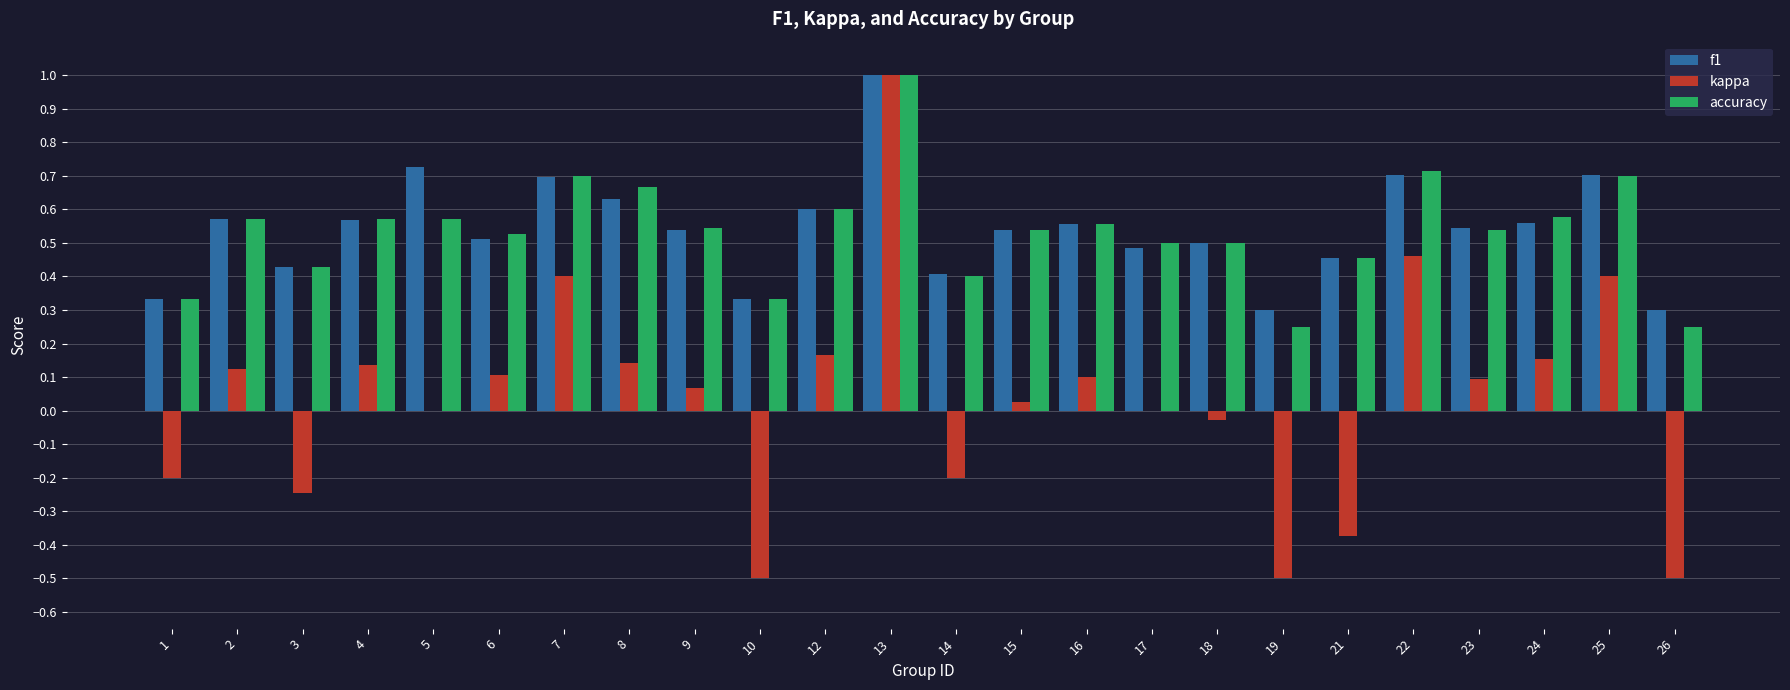

Is the value of accuracy at 1 greater than the value of kappa at 3?

Yes